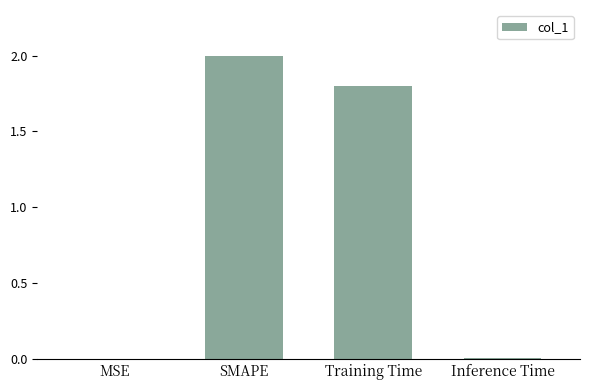

What is the sum of all values?

3.8